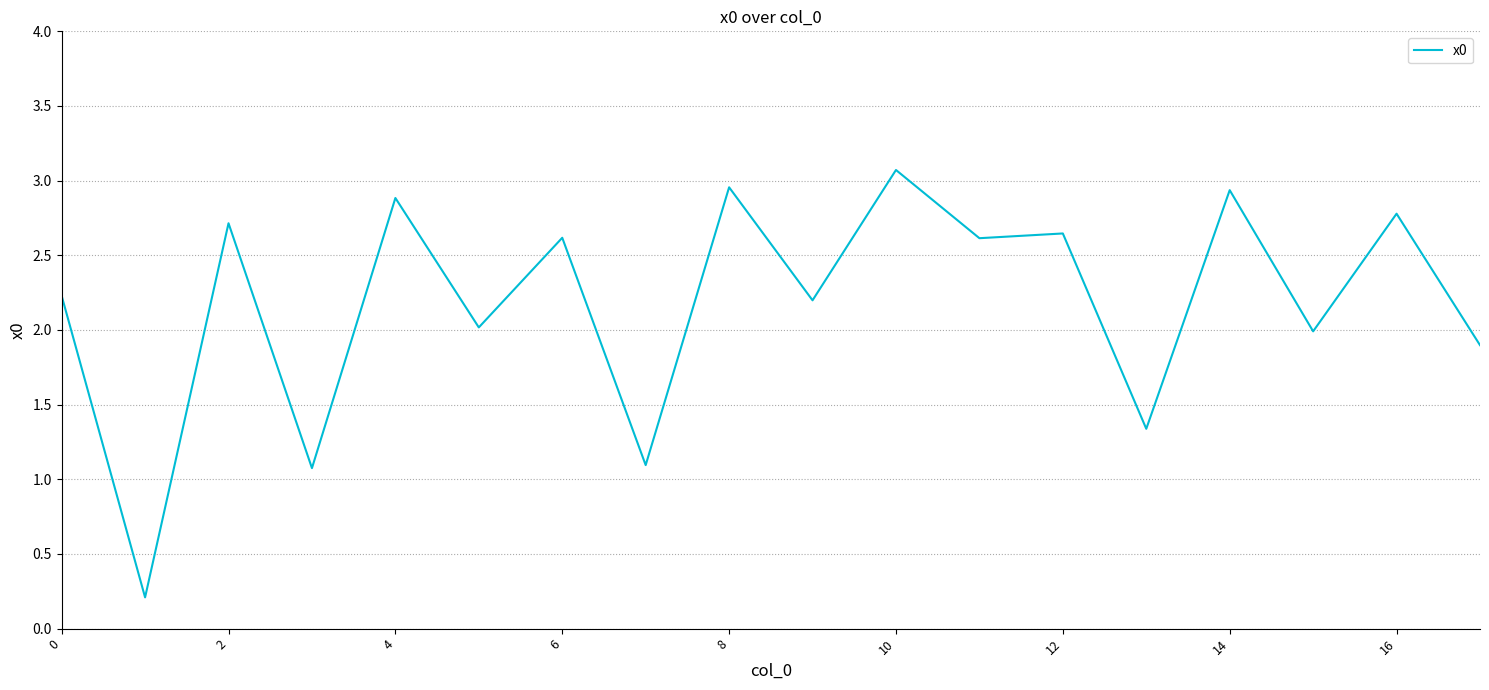

What is the difference between the maximum and minimum values?

2.9